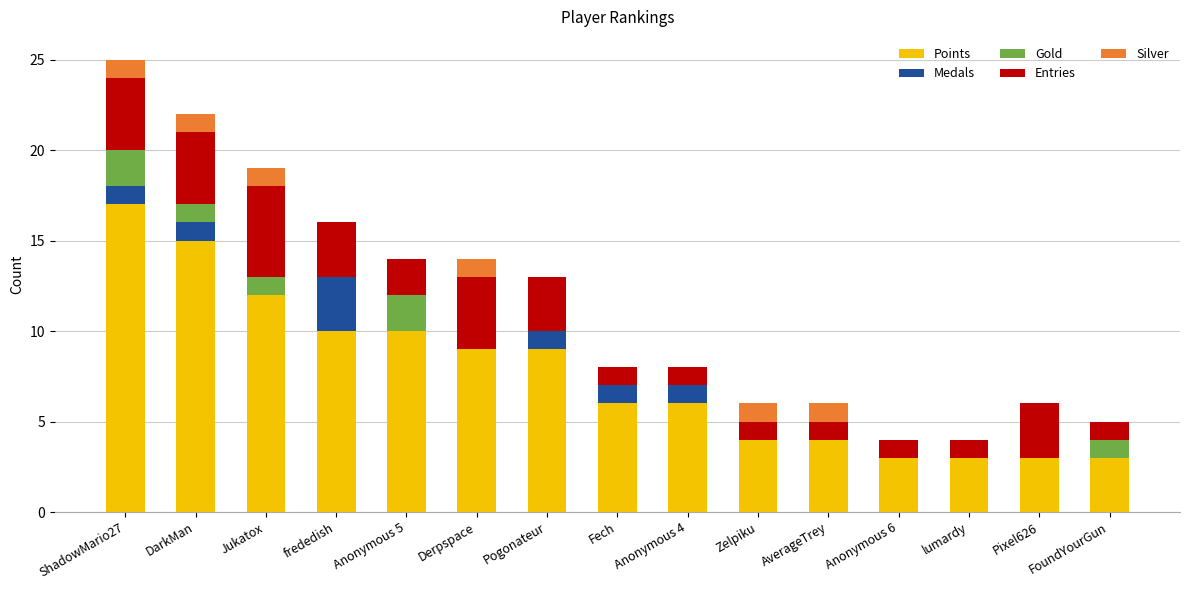

At which label does Points reach its peak?

ShadowMario27